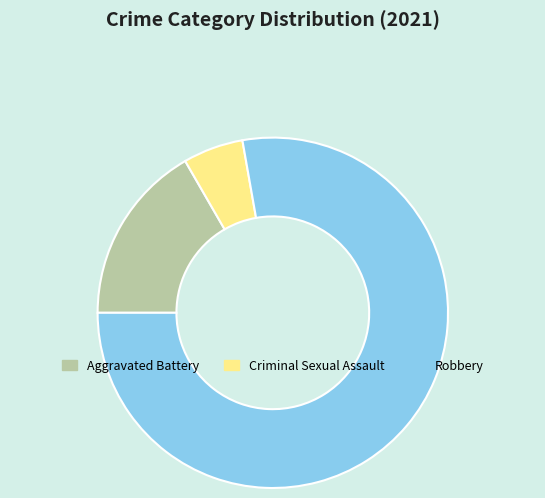

What is the smallest slice in the pie chart?

Criminal Sexual Assault